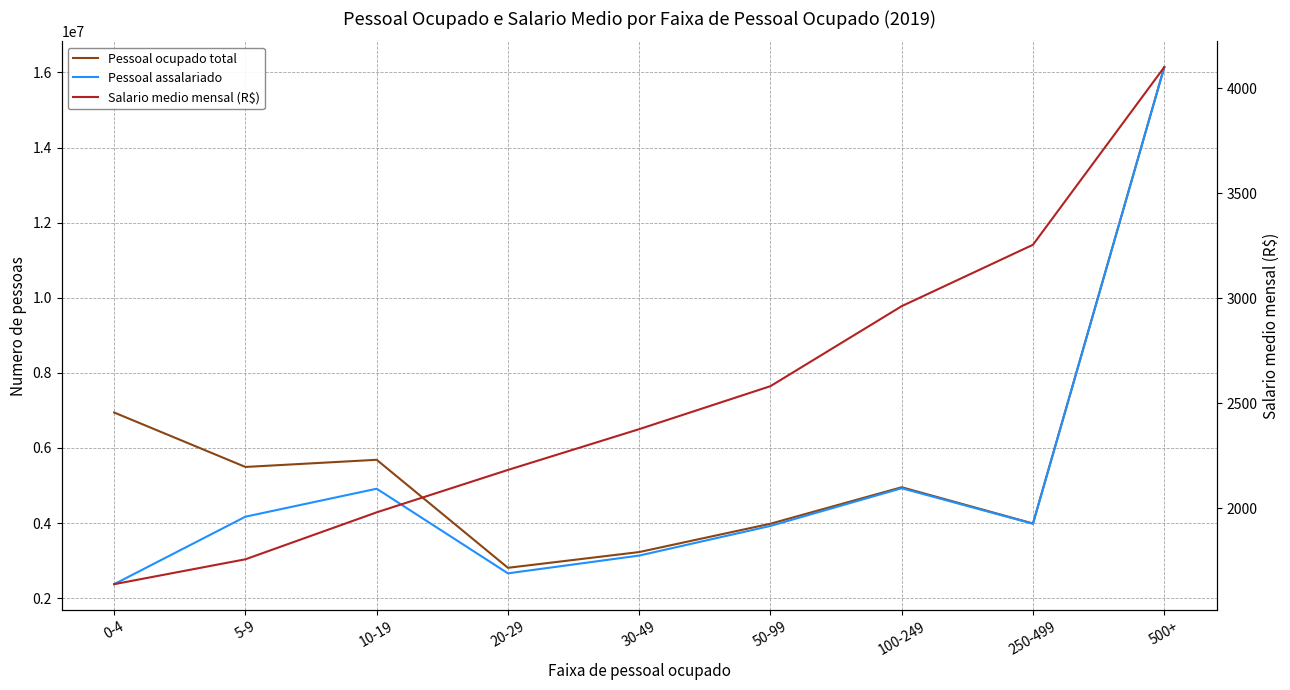

Which series has the widest spread of values?

Pessoal assalariado